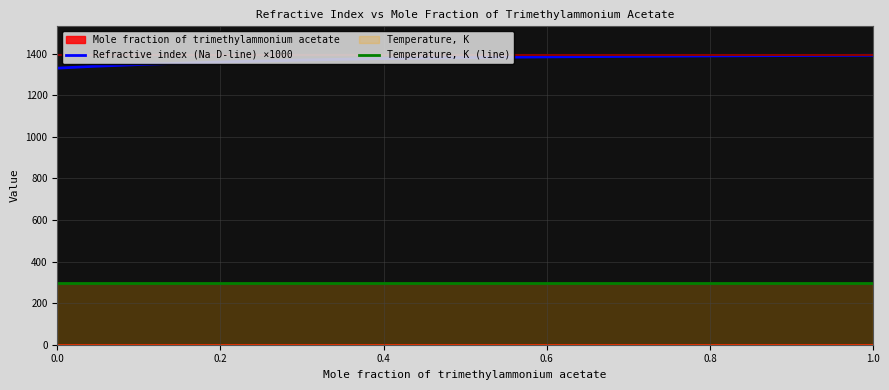

True or false: Refractive index (Na D-line) ×1000 and Temperature, K (line) cross at least once.

False